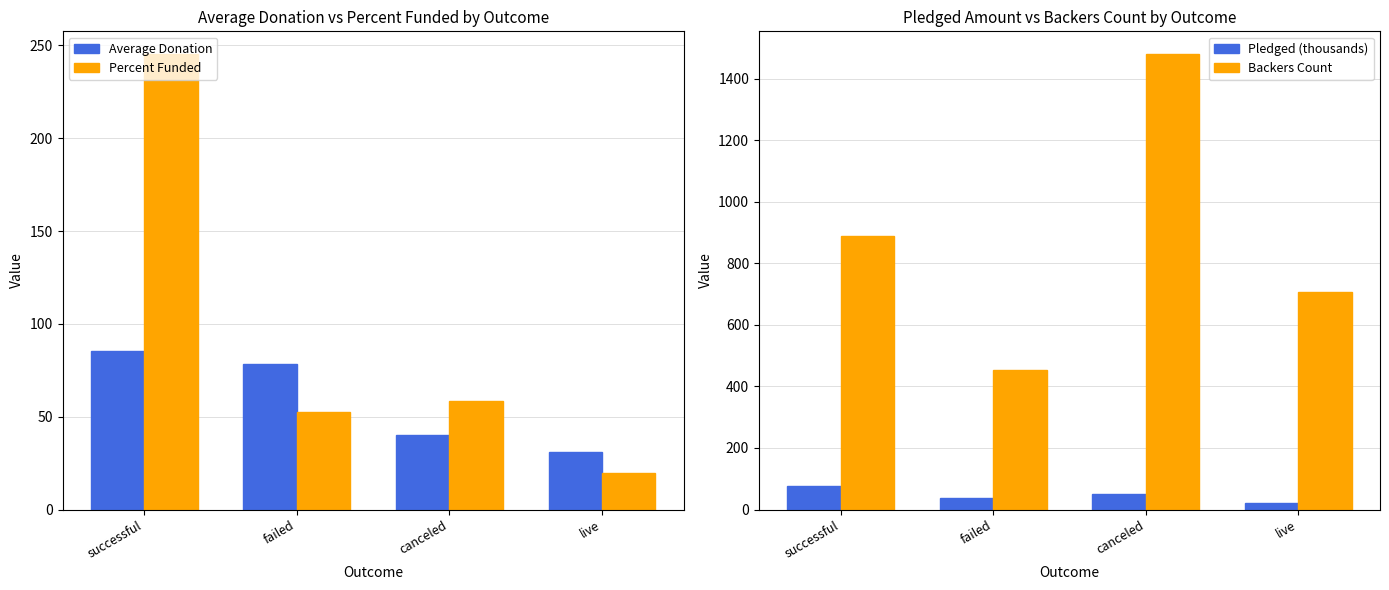

What is the approximate value of Backers Count at canceled?

1480.0